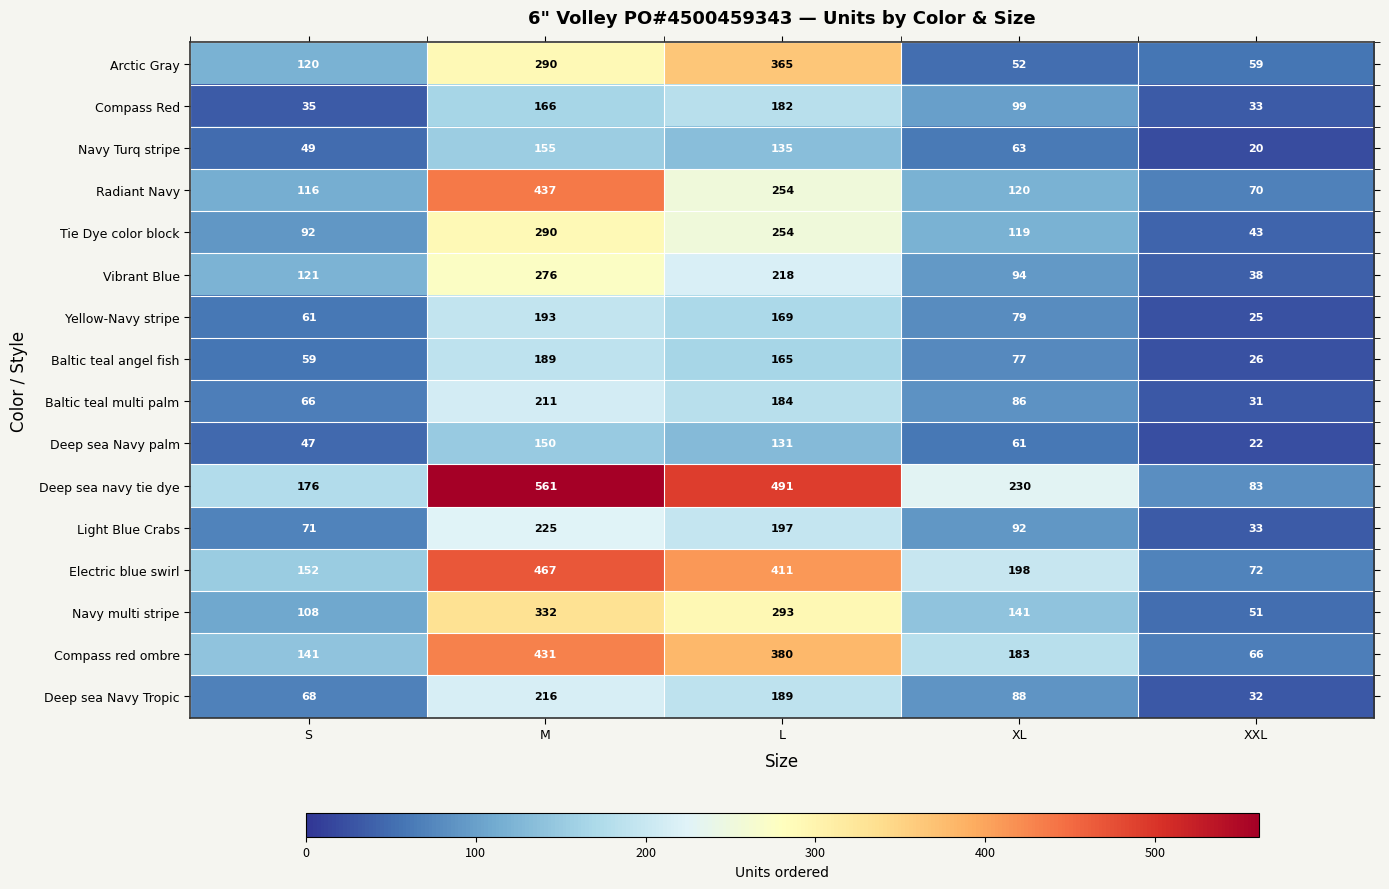

What is the difference between the second highest and minimum values in the Navy multi stripe series?

242